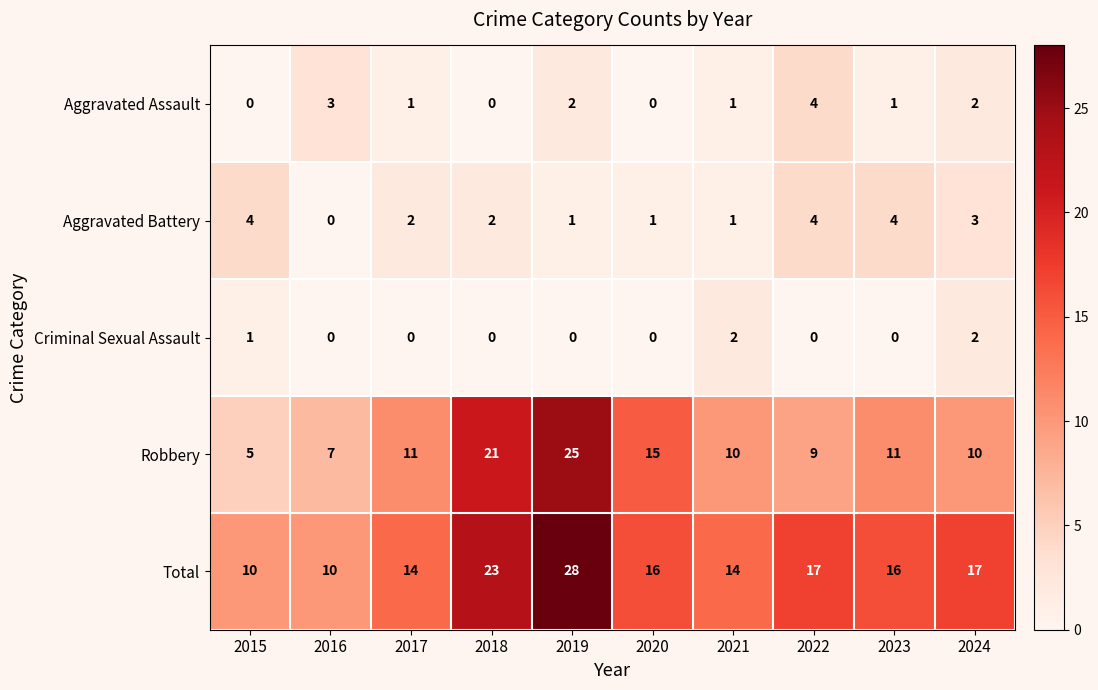

What is the difference between the second highest and minimum values in the Total series?

13